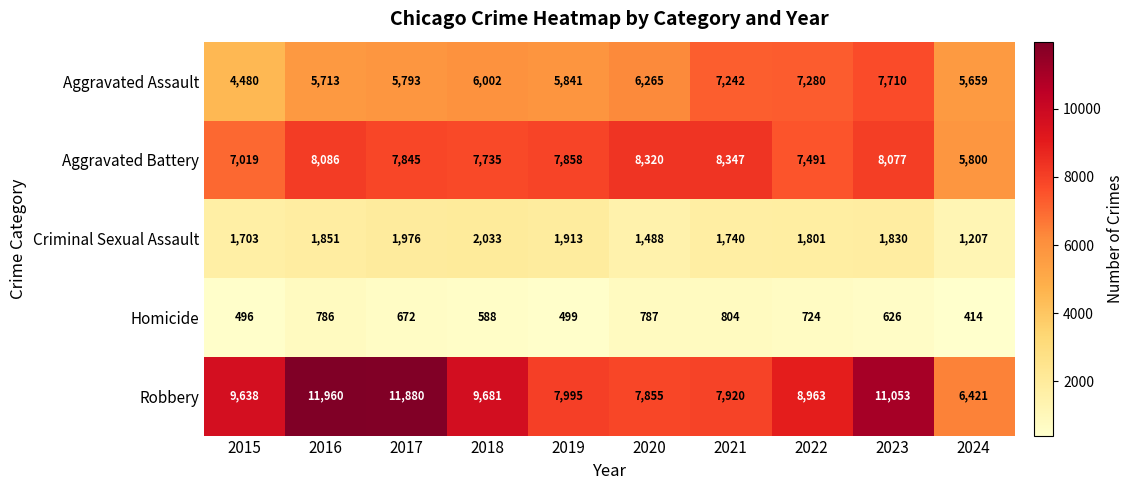

What is the smallest value displayed?

414